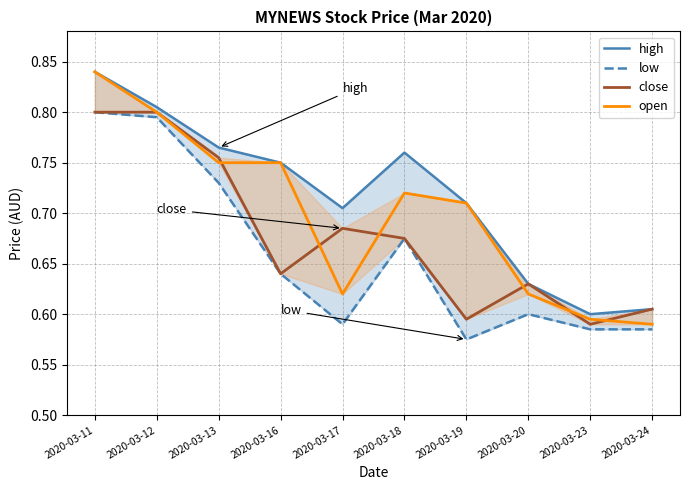

What is the value of the open point at the 5th from the left?

0.6